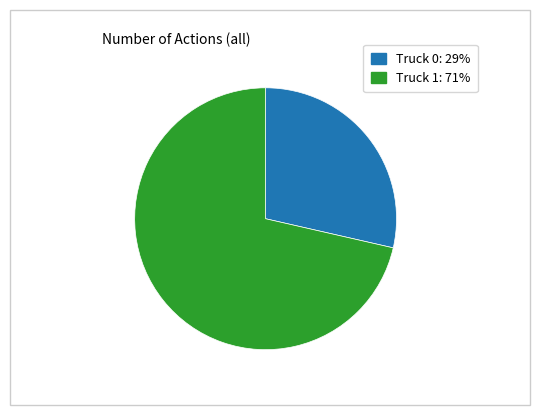

What is the smallest slice in the pie chart?

Truck 0